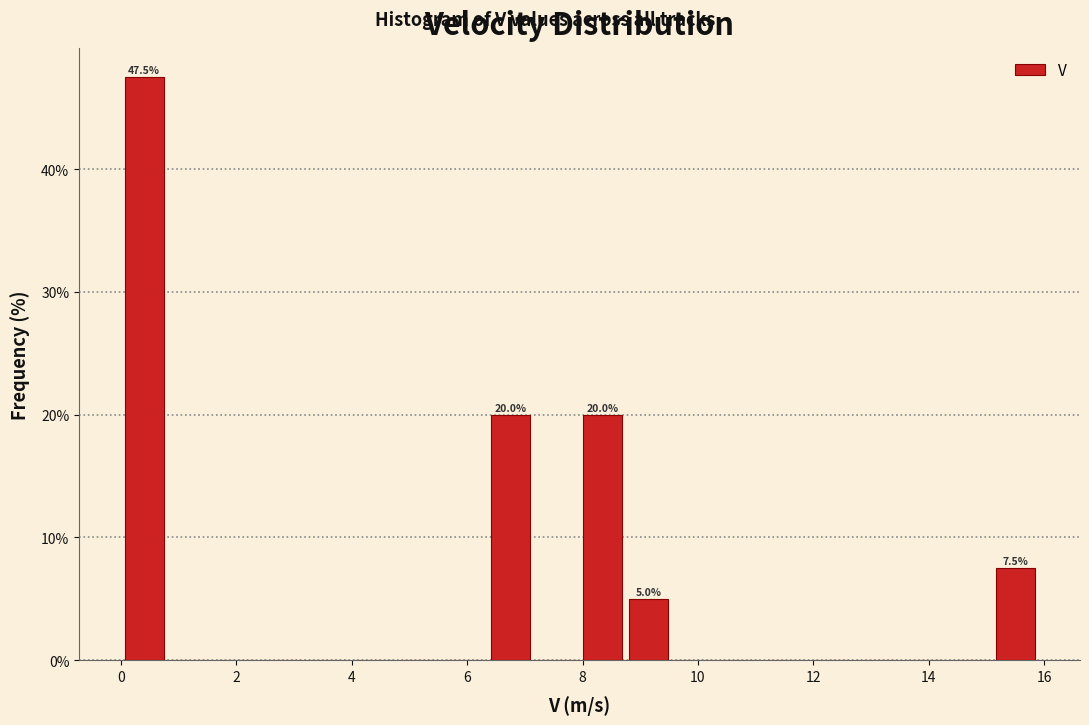

Read against the x-axis, roughly where is the centre of the tallest bar?

0.4